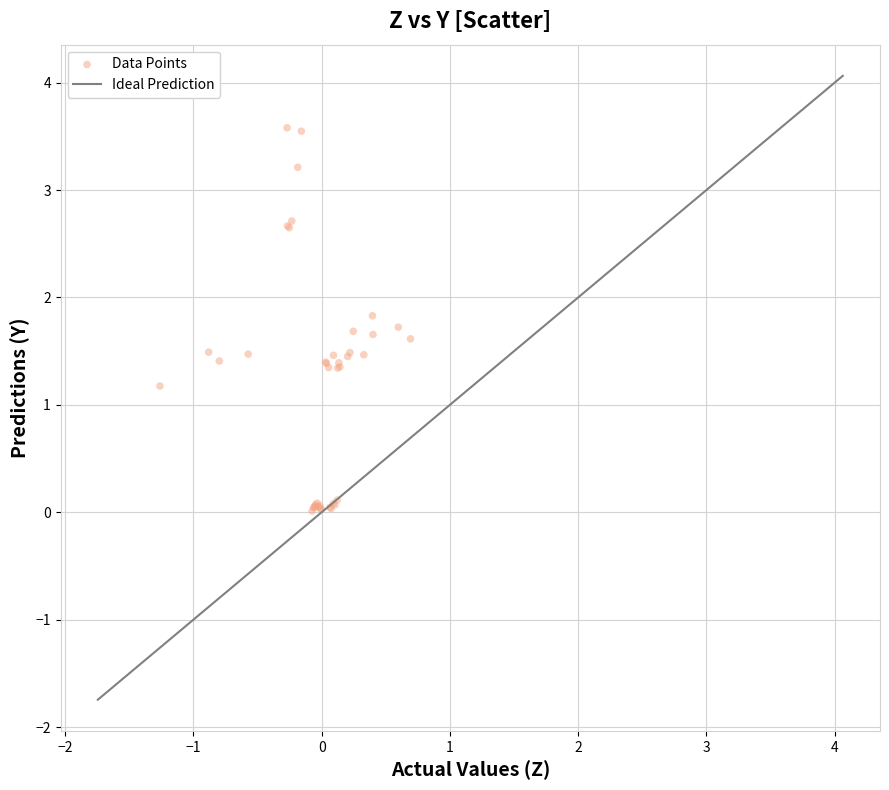

What Y value in the scatter plot is closest to 1?

1.2